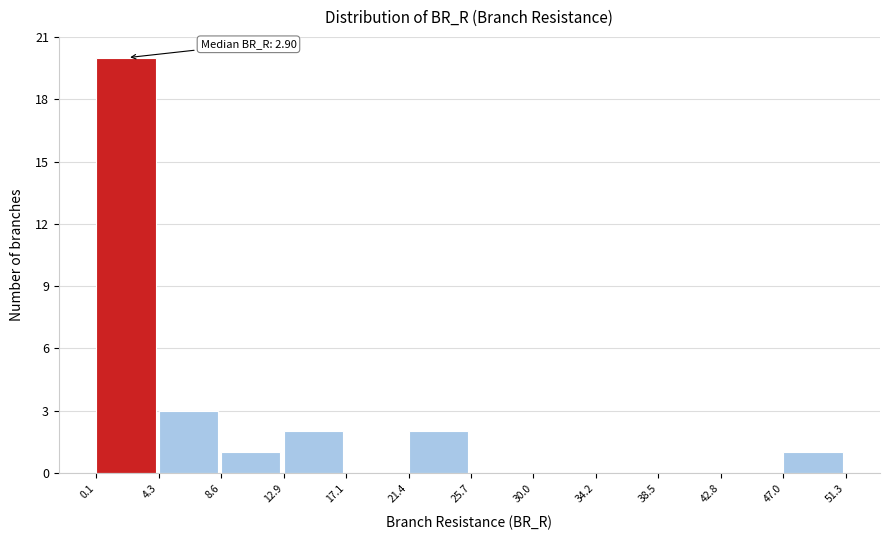

Over which range of the x-axis is the bar tallest?

0.1 to 4.3